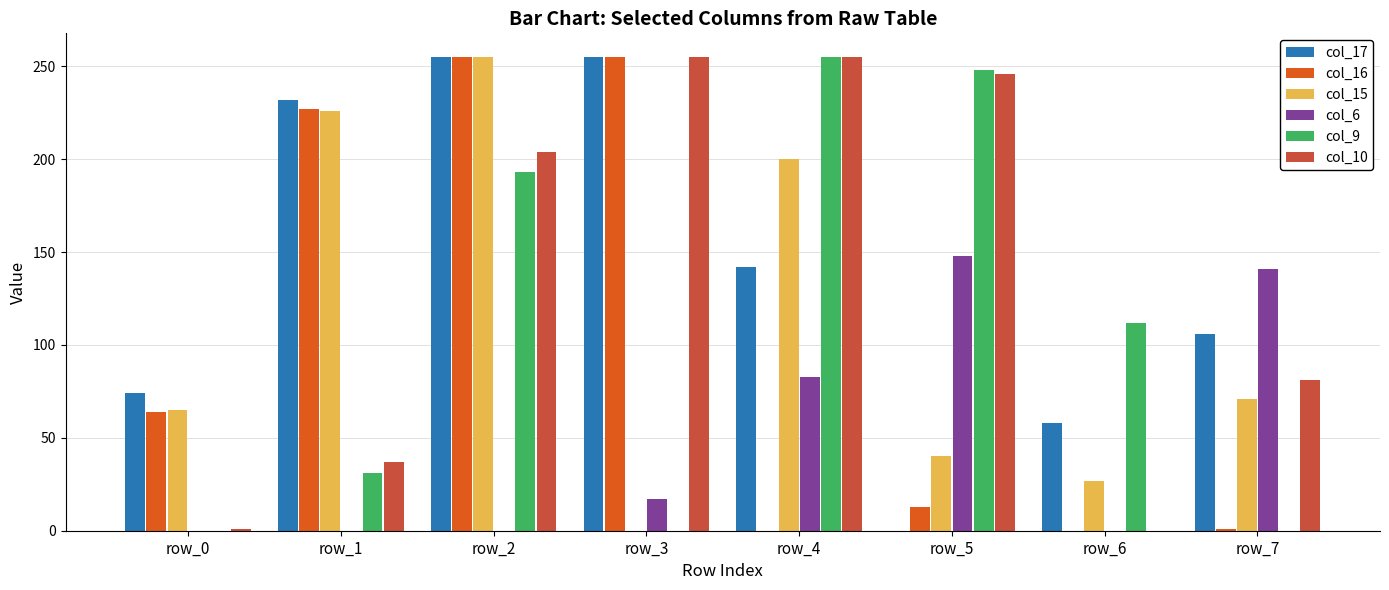

Are the bars grouped side by side (vs. stacked)?

Yes